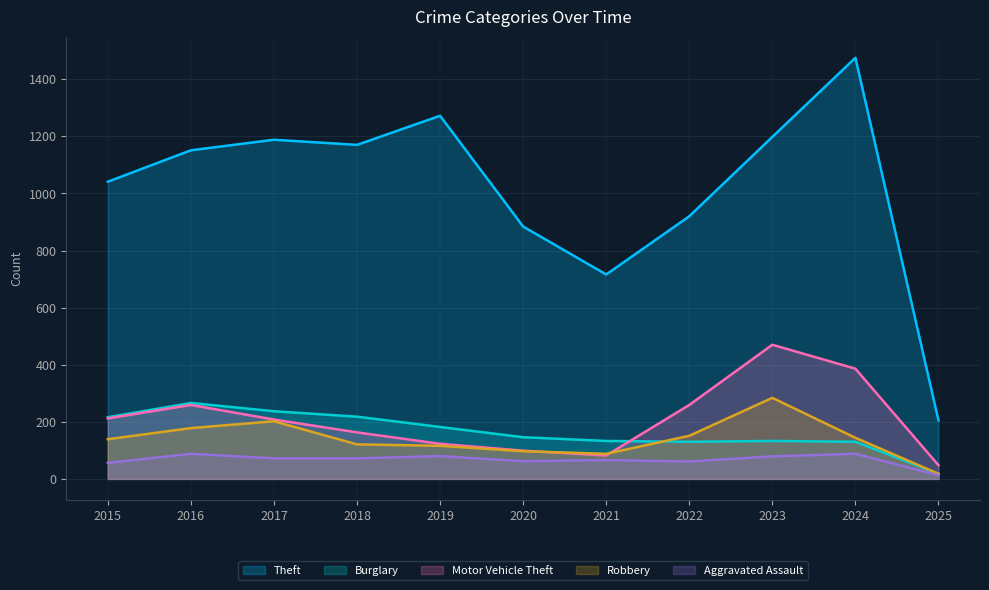

Which has a higher value, 2015 or 2020?

2015